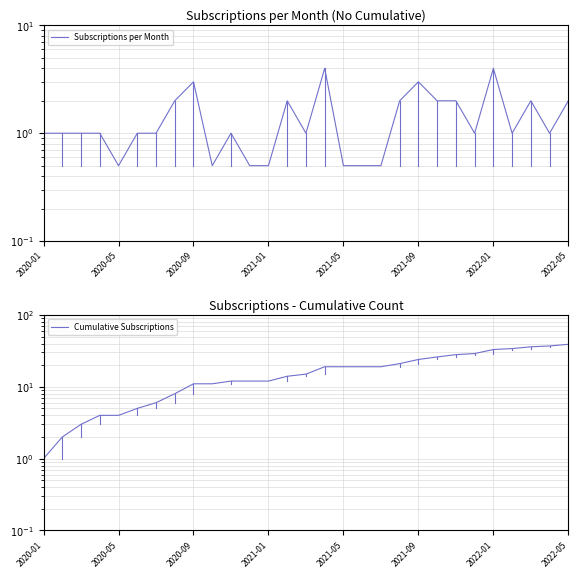

True or false: Cumulative Subscriptions has a value of 1.8 at 2020-01.

False